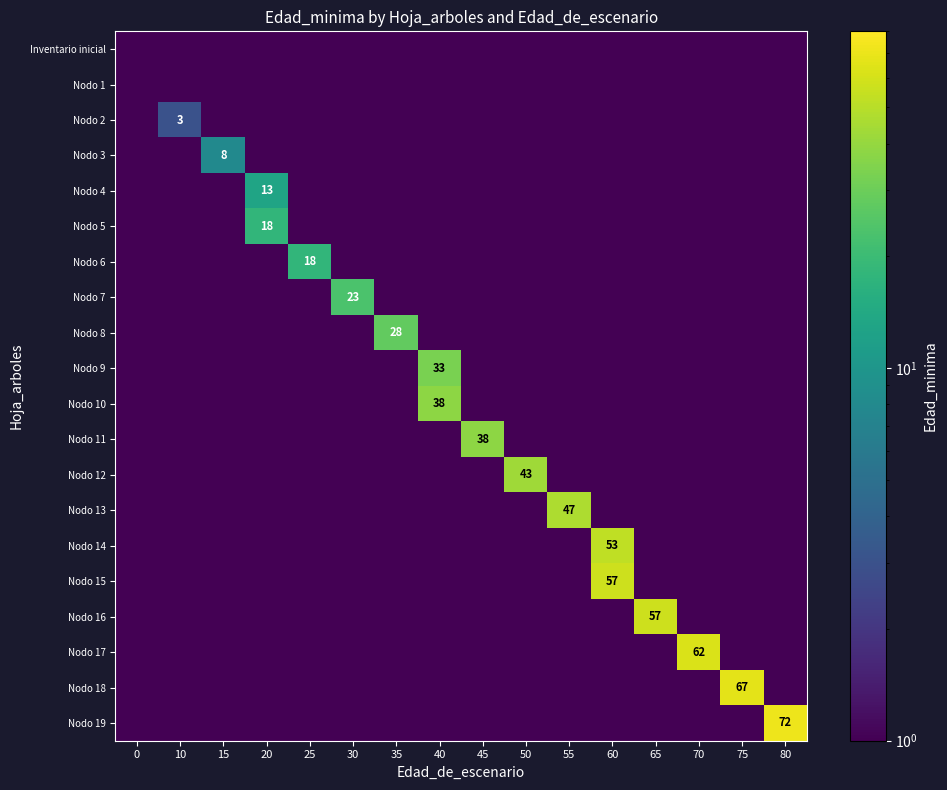

What is the highest value of the row_15 series?

57.0